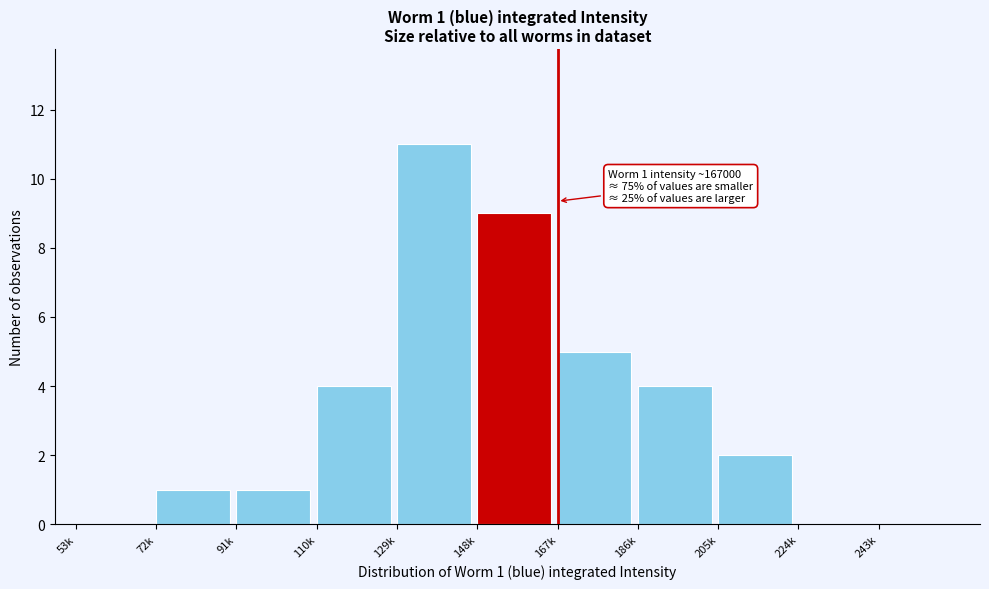

Reading right to left, what are all the values shown in this chart?

243k=0	224k=0	205k=2	186k=4	167k=5	148k=9	129k=11	110k=4	91k=1	72k=1	53k=0